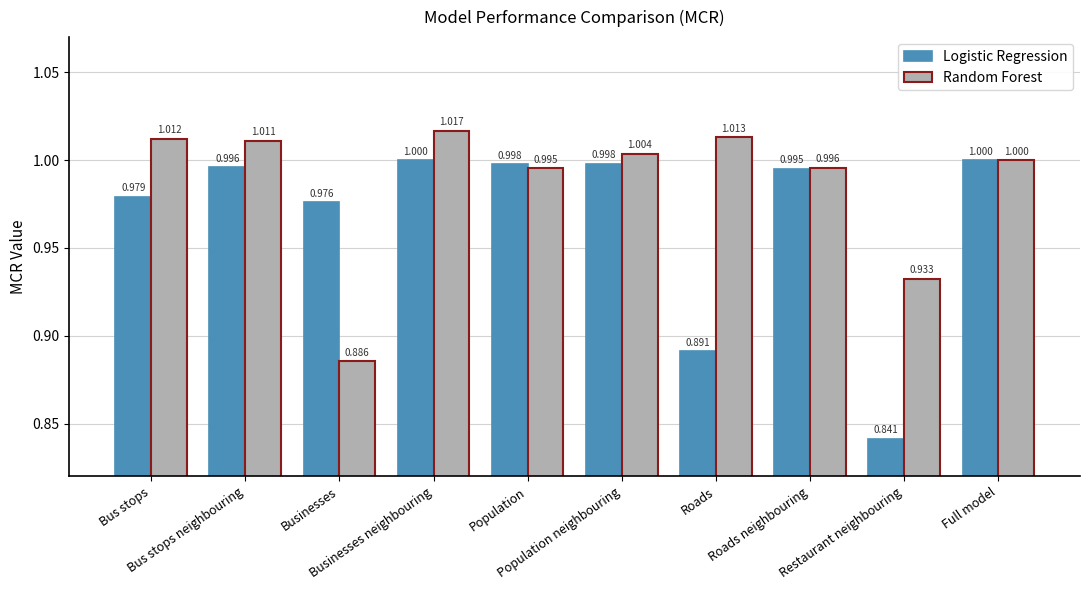

Rank the series by their average value, from lowest to highest.

Logistic Regression, Random Forest